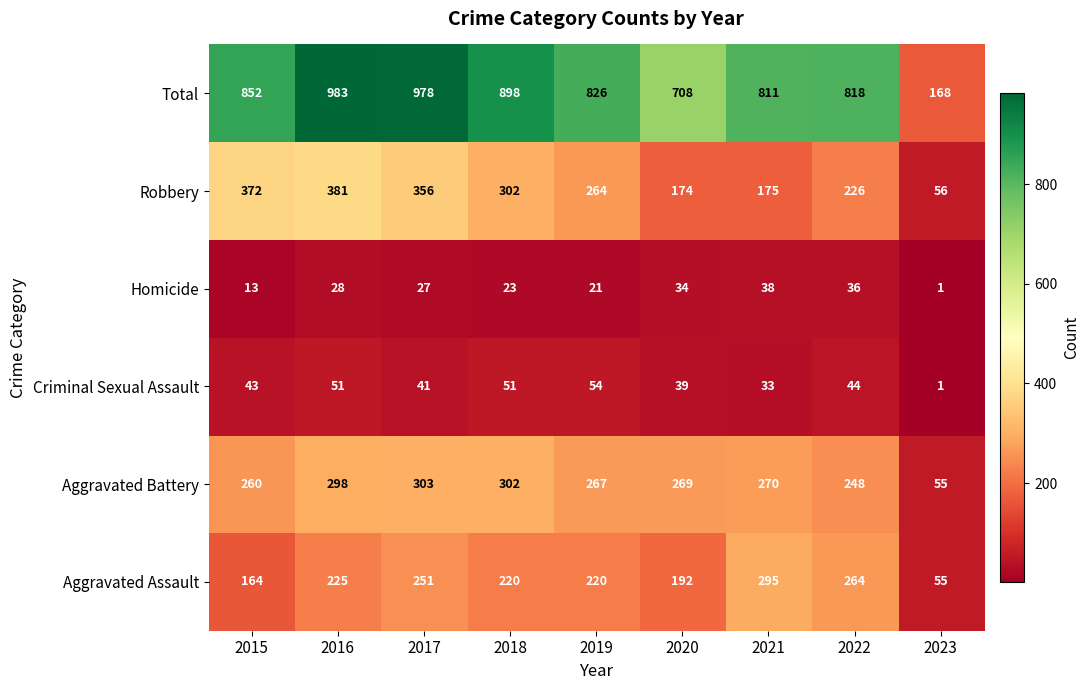

Which series changed the most between 2017 and 2021?

Robbery